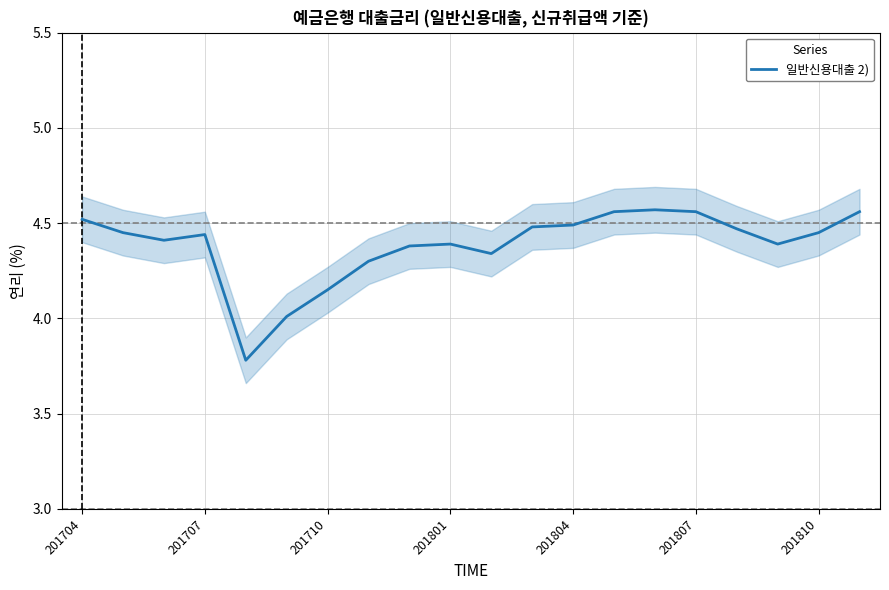

Does the chart have visible grid lines?

Yes